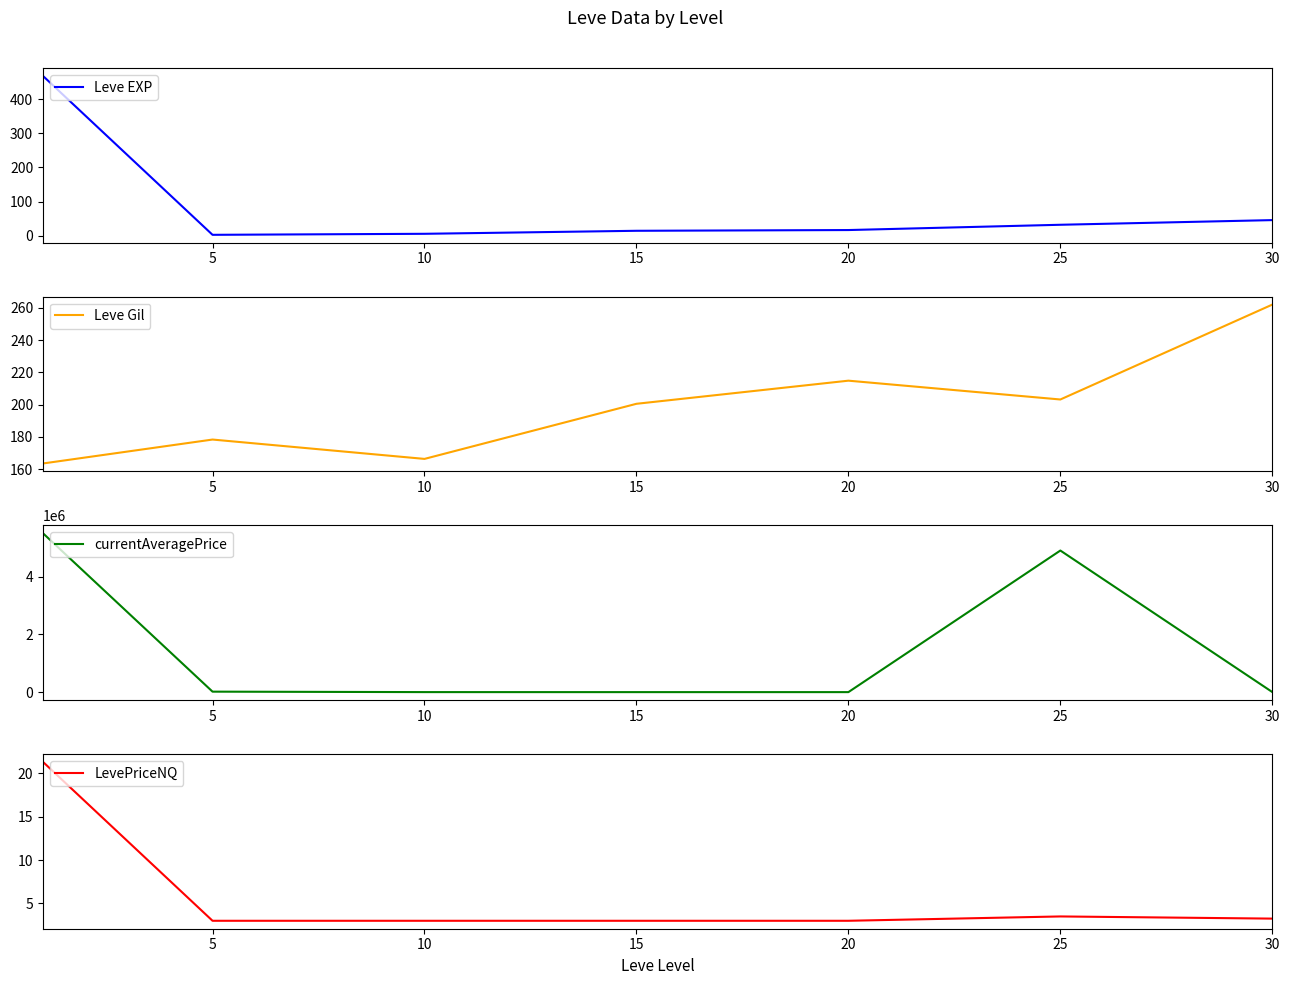

Where does the Leve Gil series first go above 200?

15